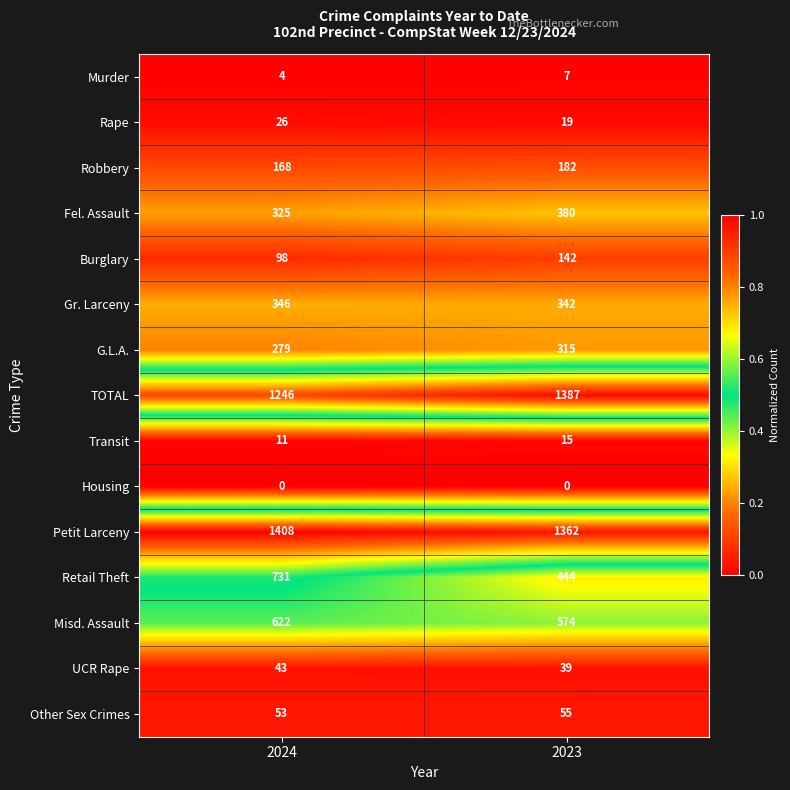

Reading left to right, transcribe all the data shown in this chart.

Murder: 4	7
Rape: 26	19
Robbery: 168	182
Fel. Assault: 325	380
Burglary: 98	142
Gr. Larceny: 346	342
G.L.A.: 279	315
TOTAL: 1246	1387
Transit: 11	15
Housing: 0	0
Petit Larceny: 1408	1362
Retail Theft: 731	444
Misd. Assault: 622	574
UCR Rape: 43	39
Other Sex Crimes: 53	55